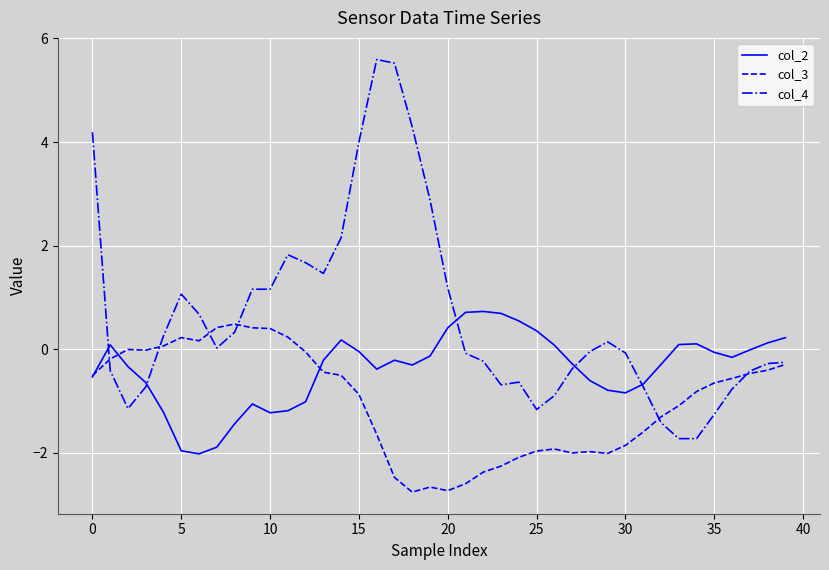

What is the minimum value for col_3?

-2.8